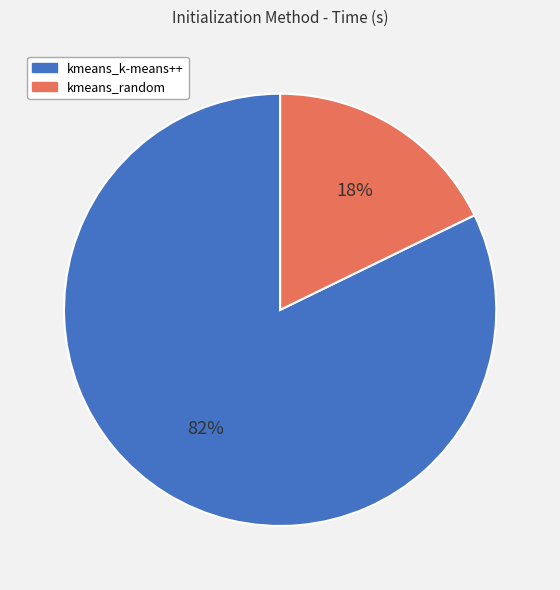

Count the number of slices in the pie.

2